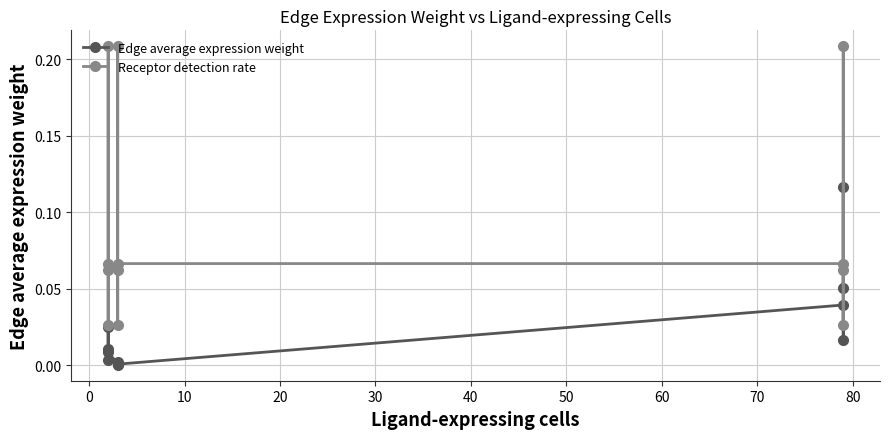

Reading left to right, what are all the values shown in this chart?

Edge average expression weight: 0.0	0.0	0.0	0.0	0.0	0.0	0.0	0.0	0.0	0.0	0.1	0.1
Receptor detection rate: 0.1	0.2	0.0	0.1	0.1	0.2	0.0	0.1	0.1	0.0	0.2	0.1